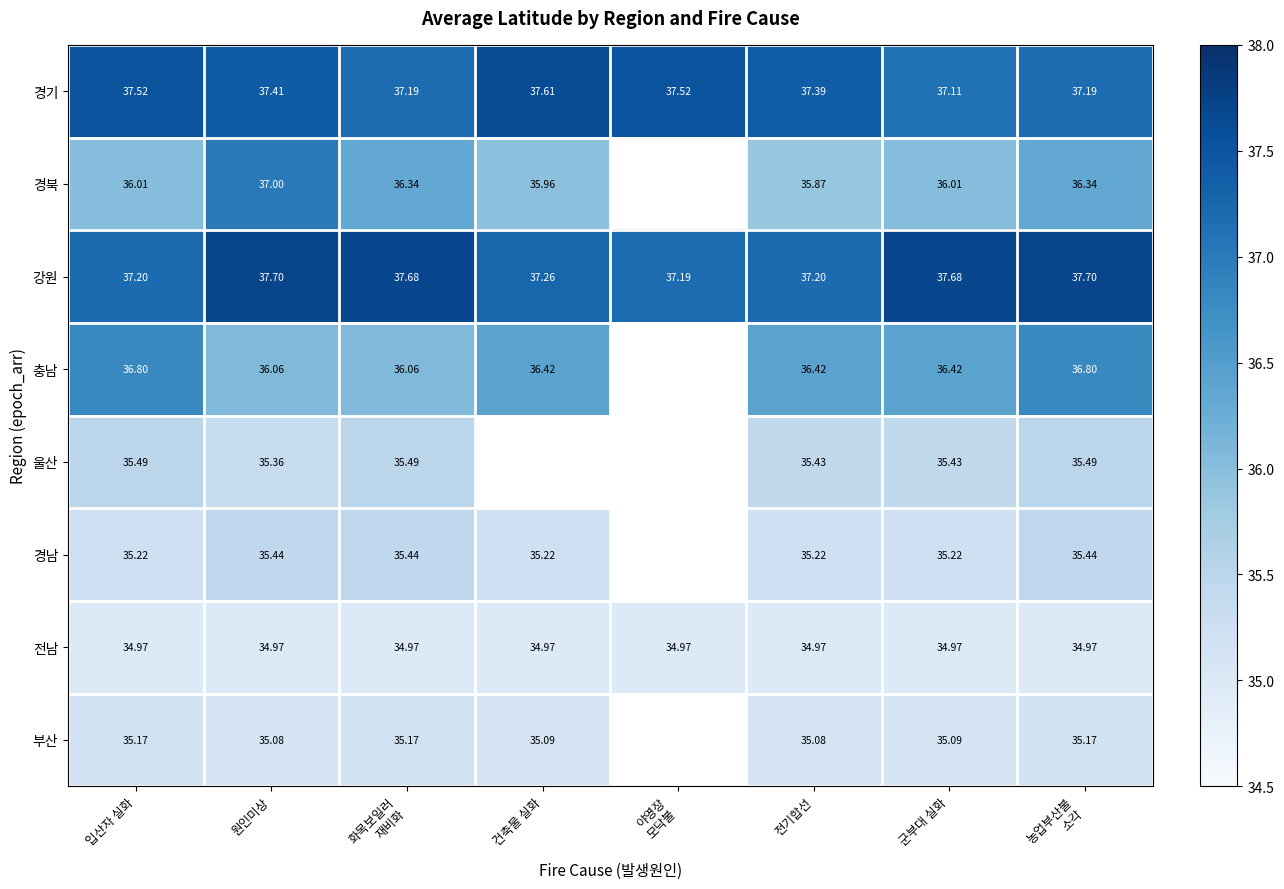

Which series changed the most between 입산자 실화 and 화목보일러
재비화?

충남